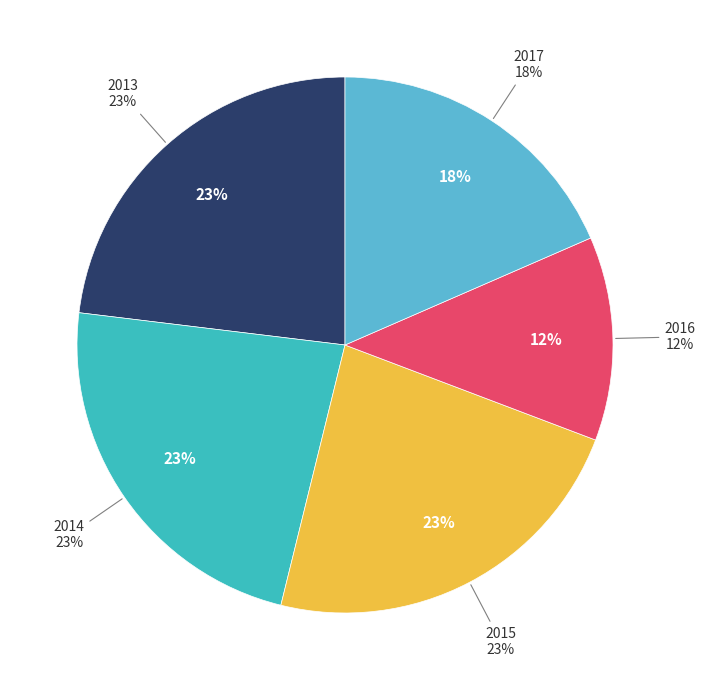

Count the number of slices in the pie.

5